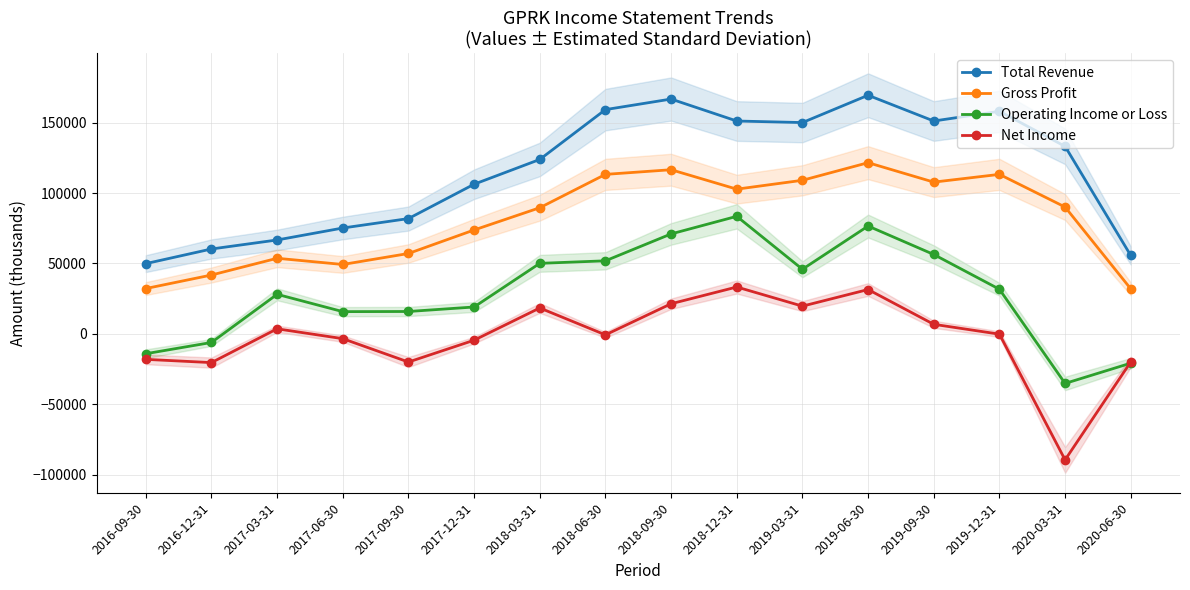

At 2017-12-31, list the series in order from largest to smallest.

Total Revenue, Gross Profit, Operating Income or Loss, Net Income